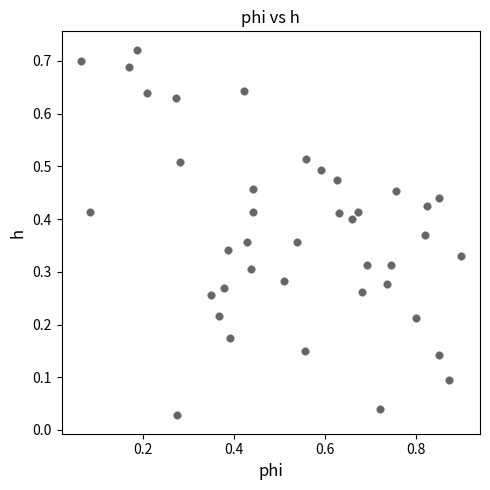

What is the range of X values (max minus min)?

0.8